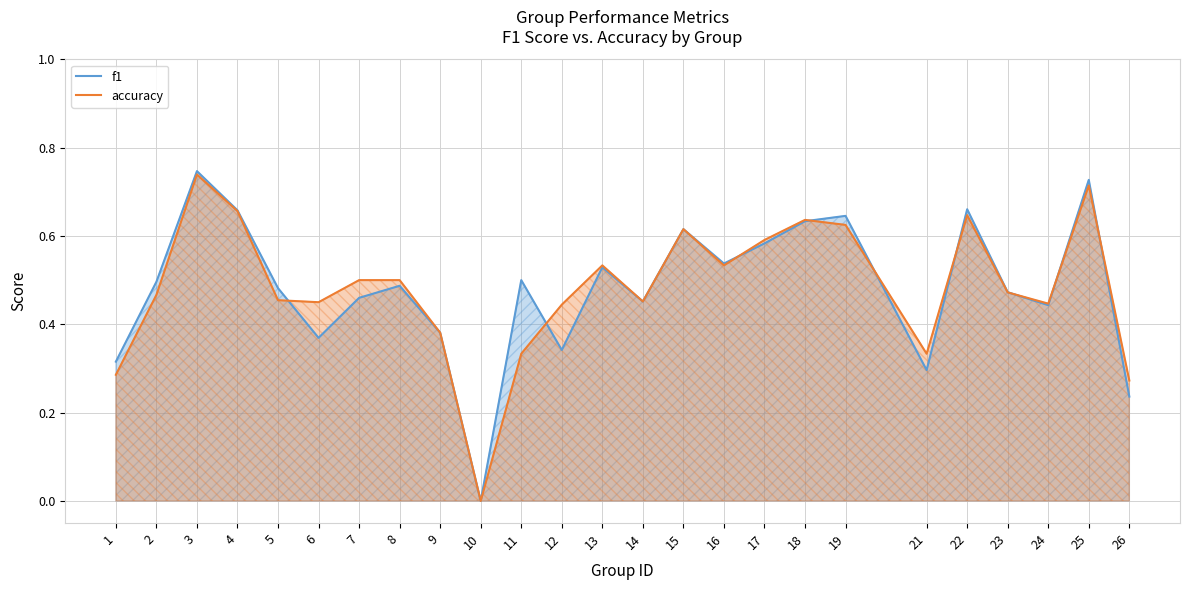

What is the difference between the maximum and minimum values in the f1 series?

0.7